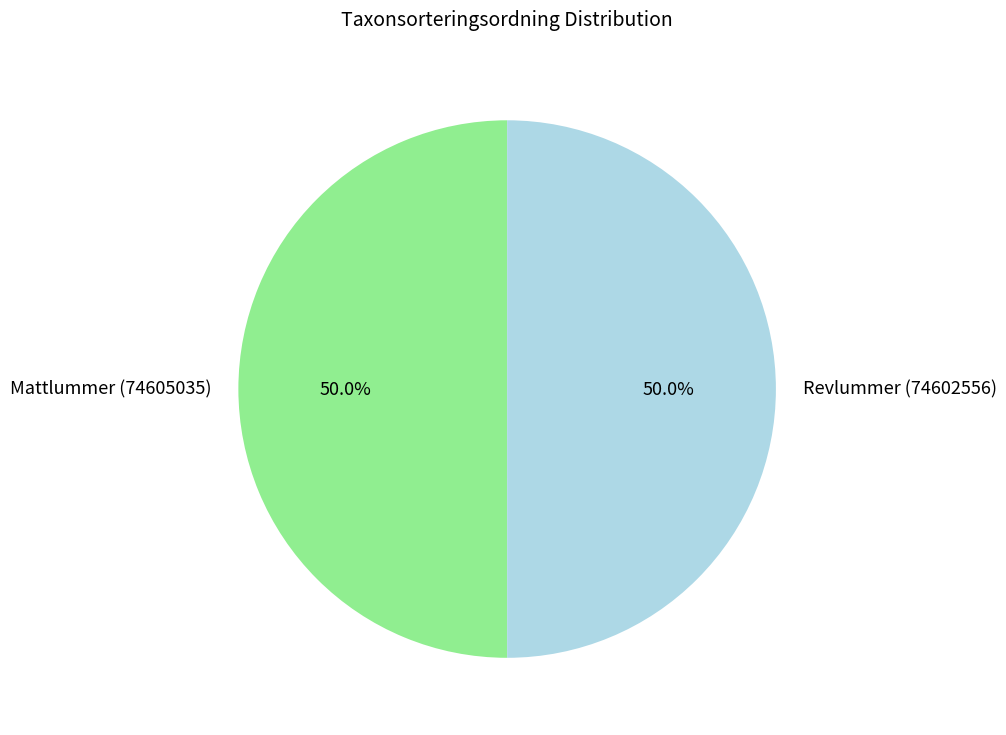

What is the ratio of the value at Revlummer (74602556) to the value at Mattlummer (74605035)?

1.0